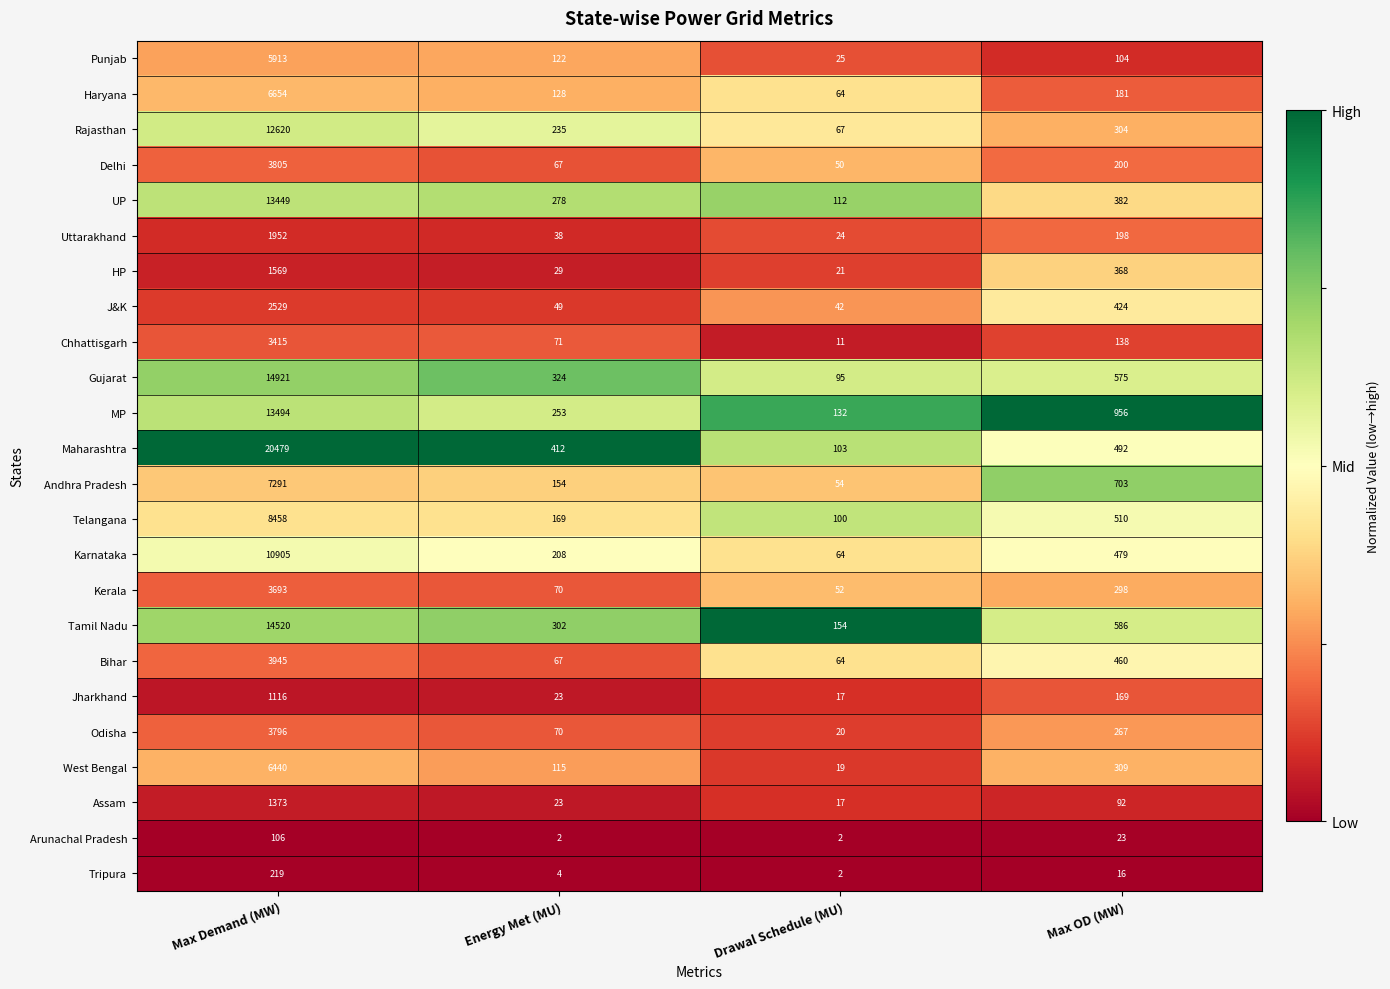

At which label does MP reach its minimum?

Drawal Schedule (MU)